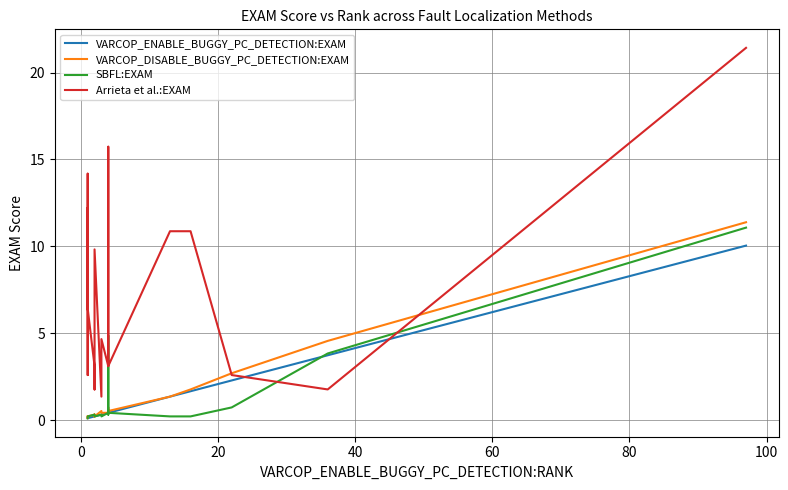

True or false: VARCOP_DISABLE_BUGGY_PC_DETECTION:EXAM has more than 2 interior local peaks.

True